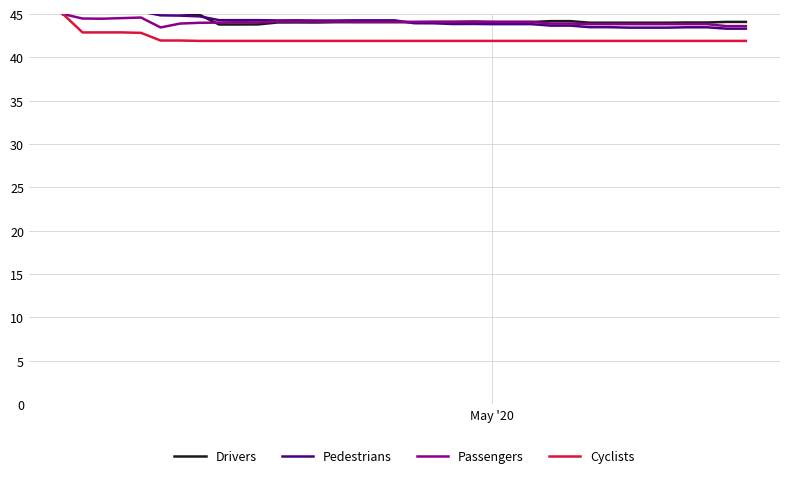

Does the chart have visible grid lines?

Yes